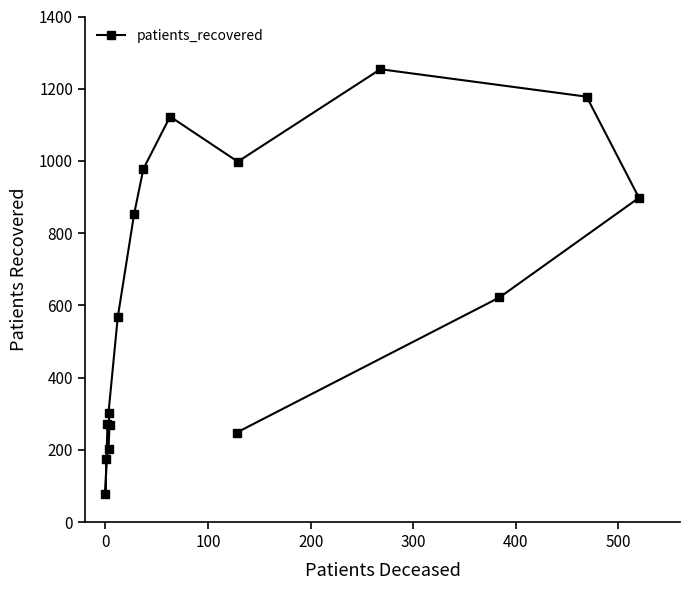

The value at 600 is 1186. True or false?

False